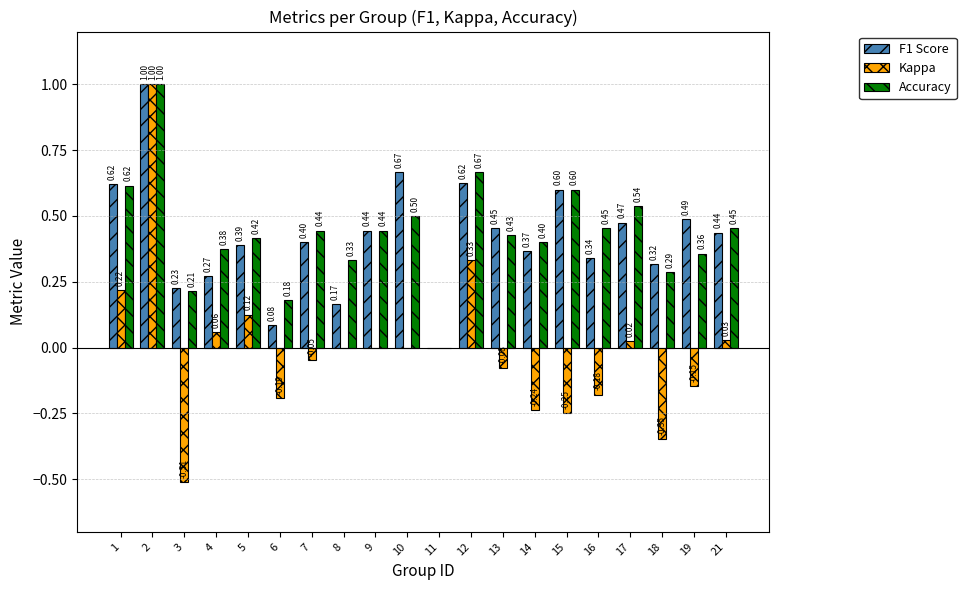

What are all the series names shown in the legend?

F1 Score, Kappa, Accuracy